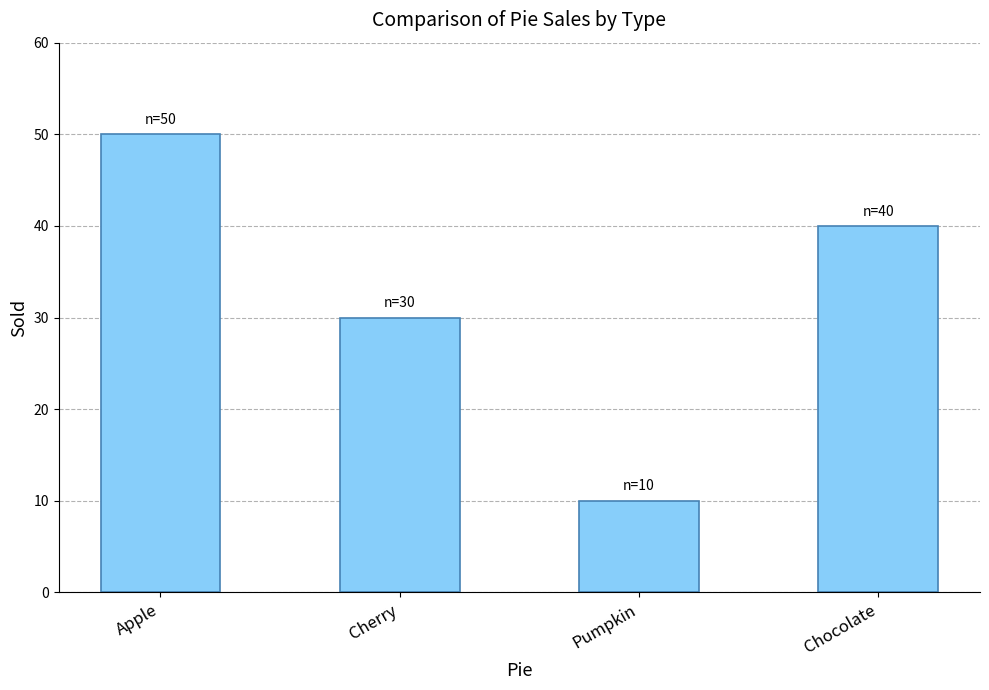

The chart shows a value of 68 at Chocolate. True or false?

False